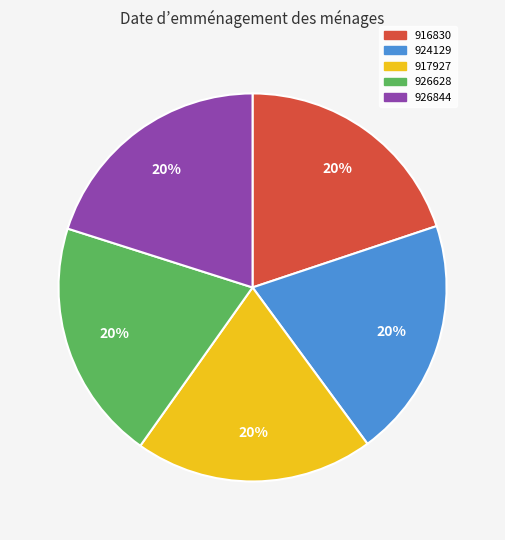

The 924129 slice represents 20% of the pie. True or false?

True